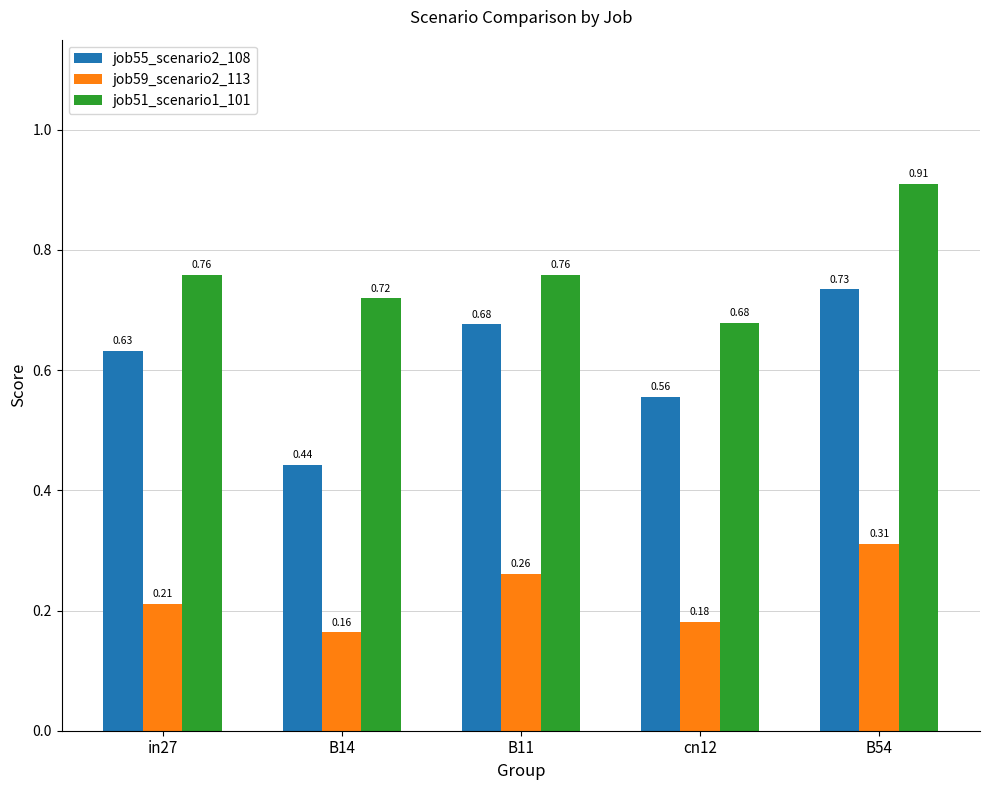

Is it true that job51_scenario1_101 equals 0.4 at B11?

False